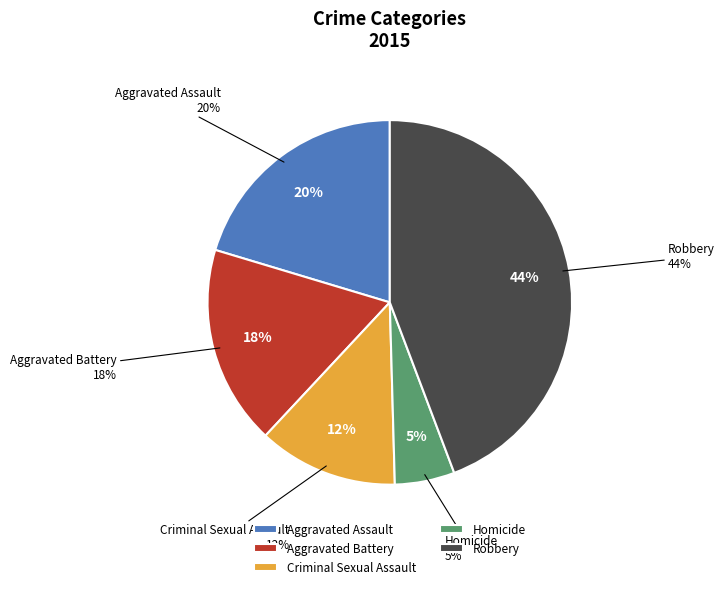

Is the sum of Homicide and Aggravated Battery greater than half?

No